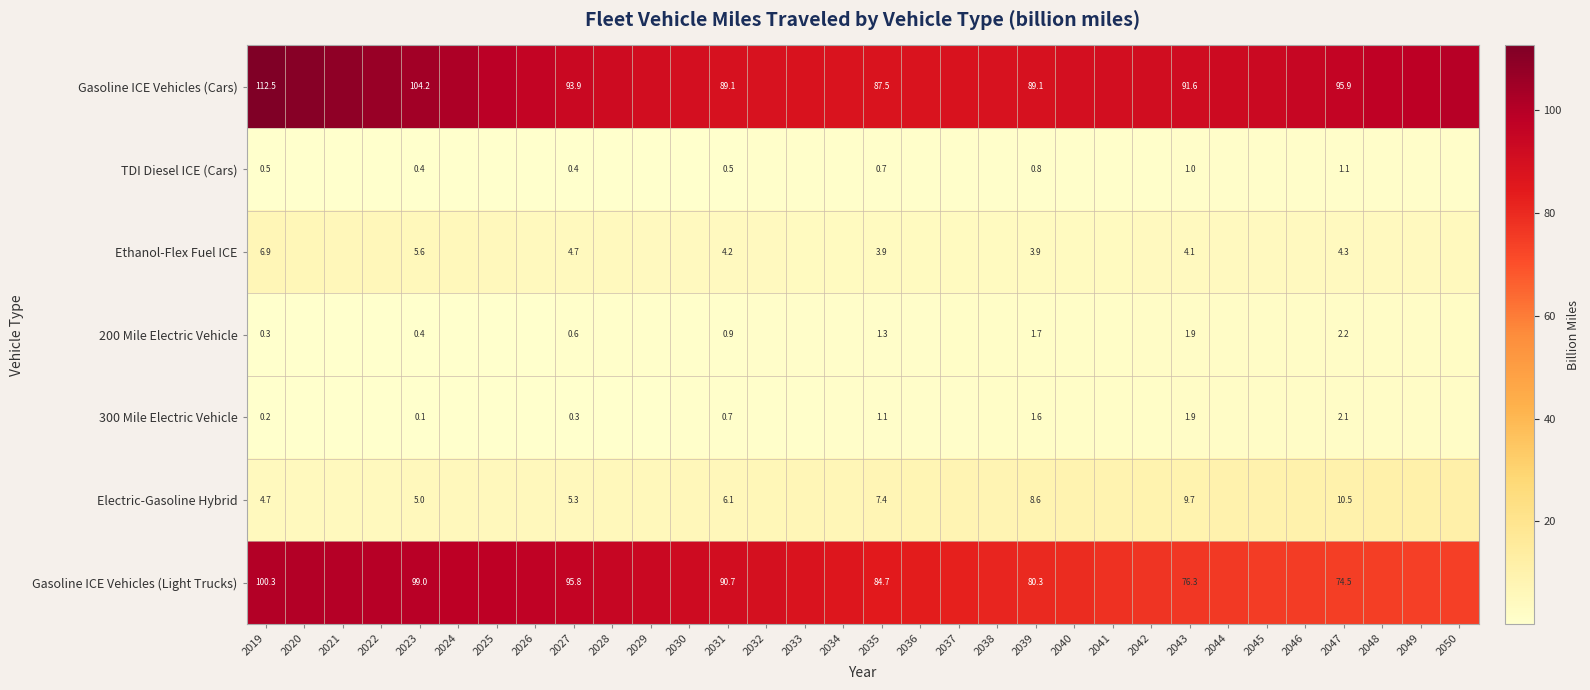

What is the average value of the 300 Mile Electric Vehicle series?

1.1